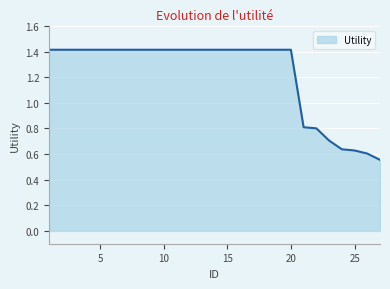

What is the difference between the maximum and minimum values?

0.9